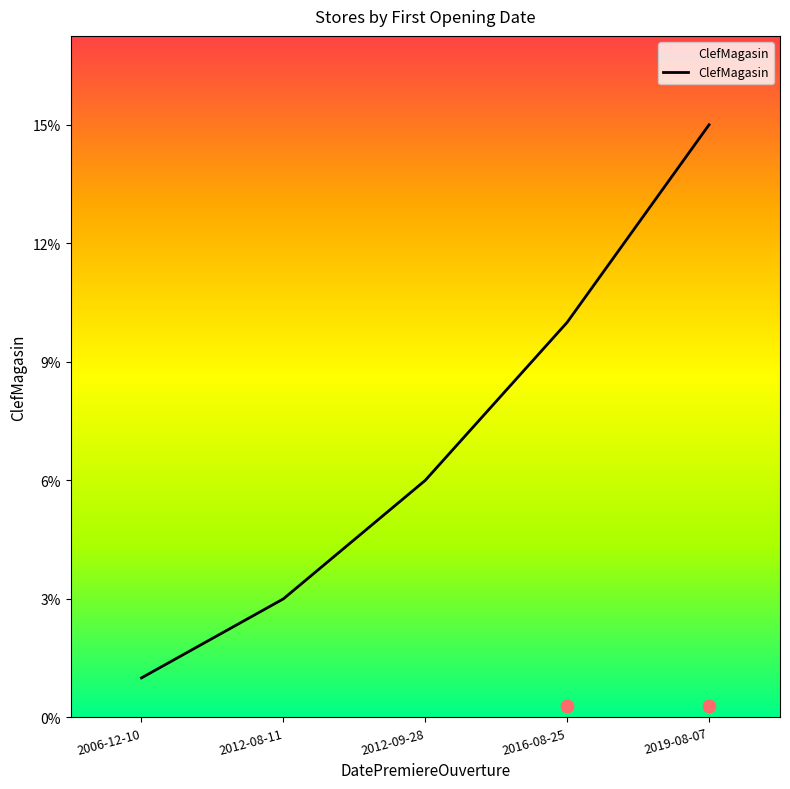

Approximately how many times larger is the value at 2006-12-10 compared to 2012-08-11?

0.3